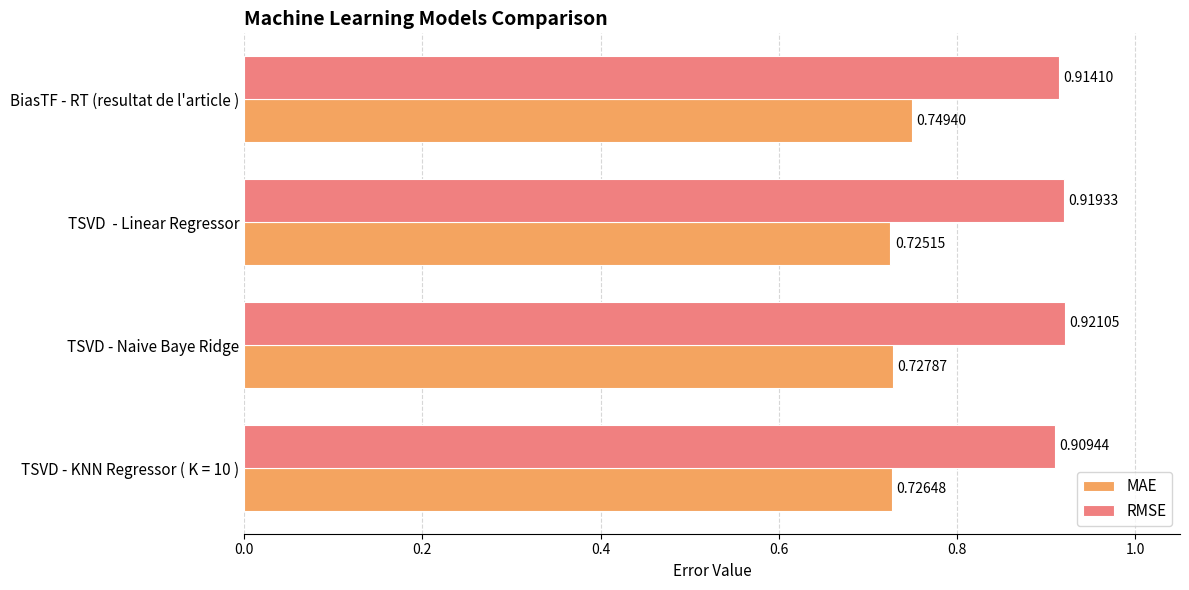

Rank the categories by RMSE value from highest to lowest.

TSVD - Naive Baye Ridge, TSVD  - Linear Regressor, BiasTF - RT (resultat de l'article ), TSVD - KNN Regressor ( K = 10 )